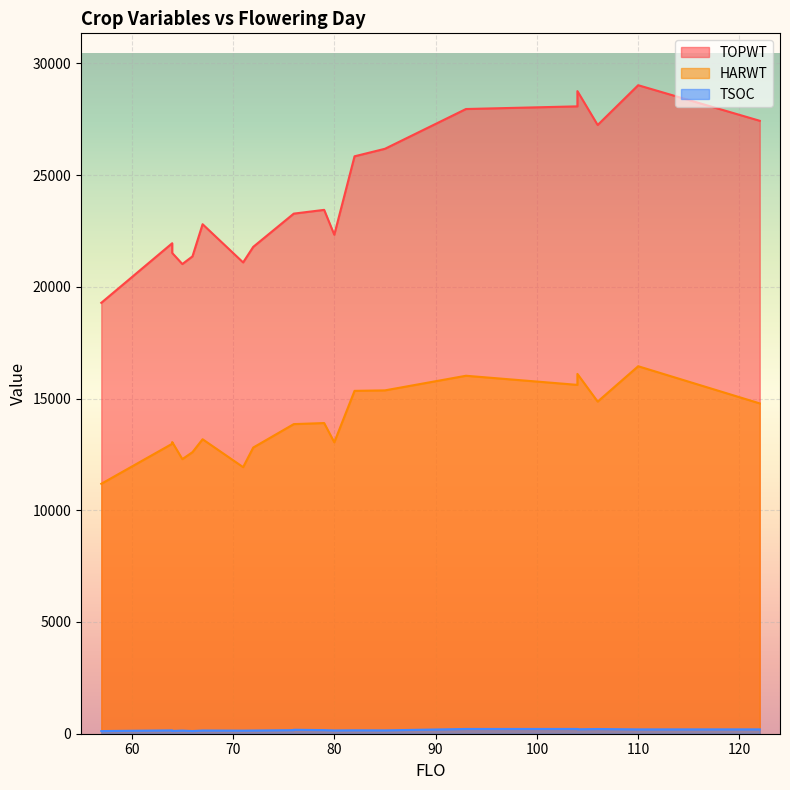

What is the difference between the maximum and minimum values in the TSOC series?

96